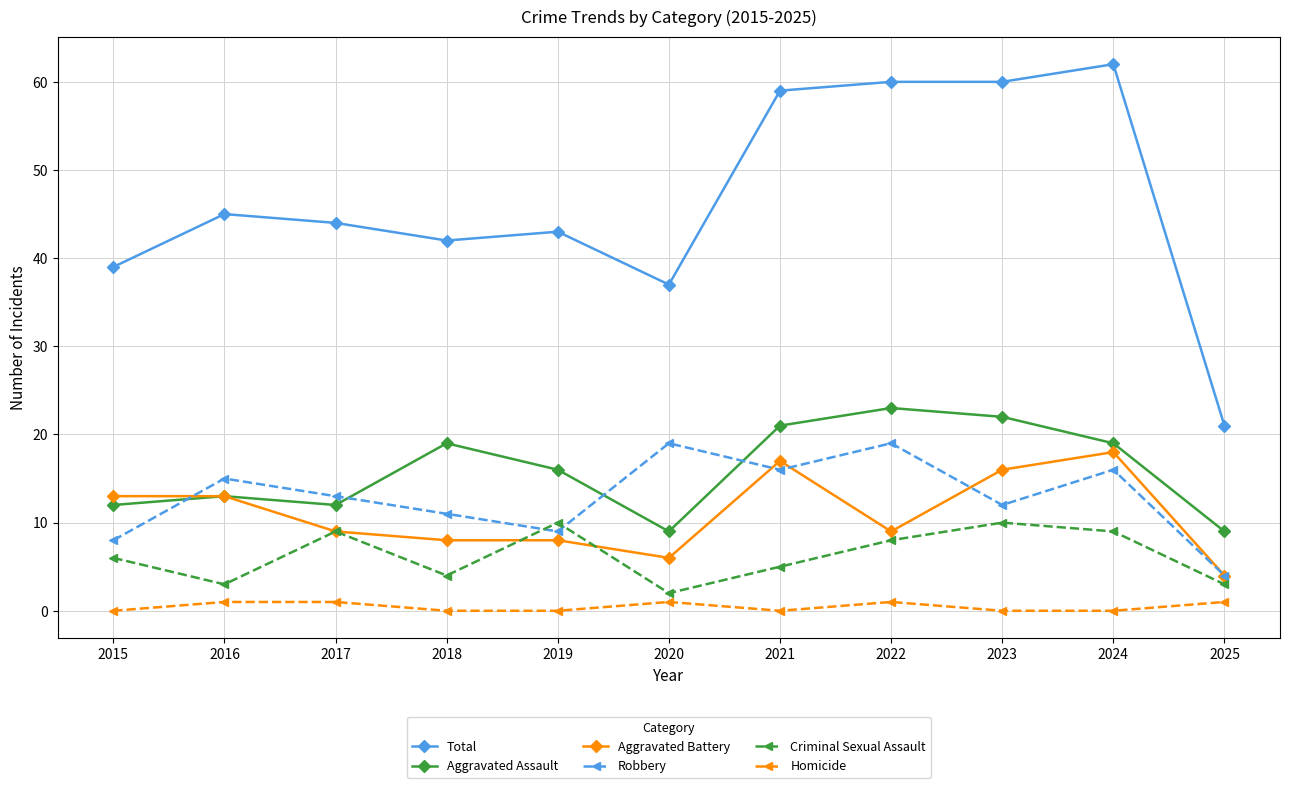

Is the value of Criminal Sexual Assault at 2025 greater than the value of Aggravated Battery at 2018?

No